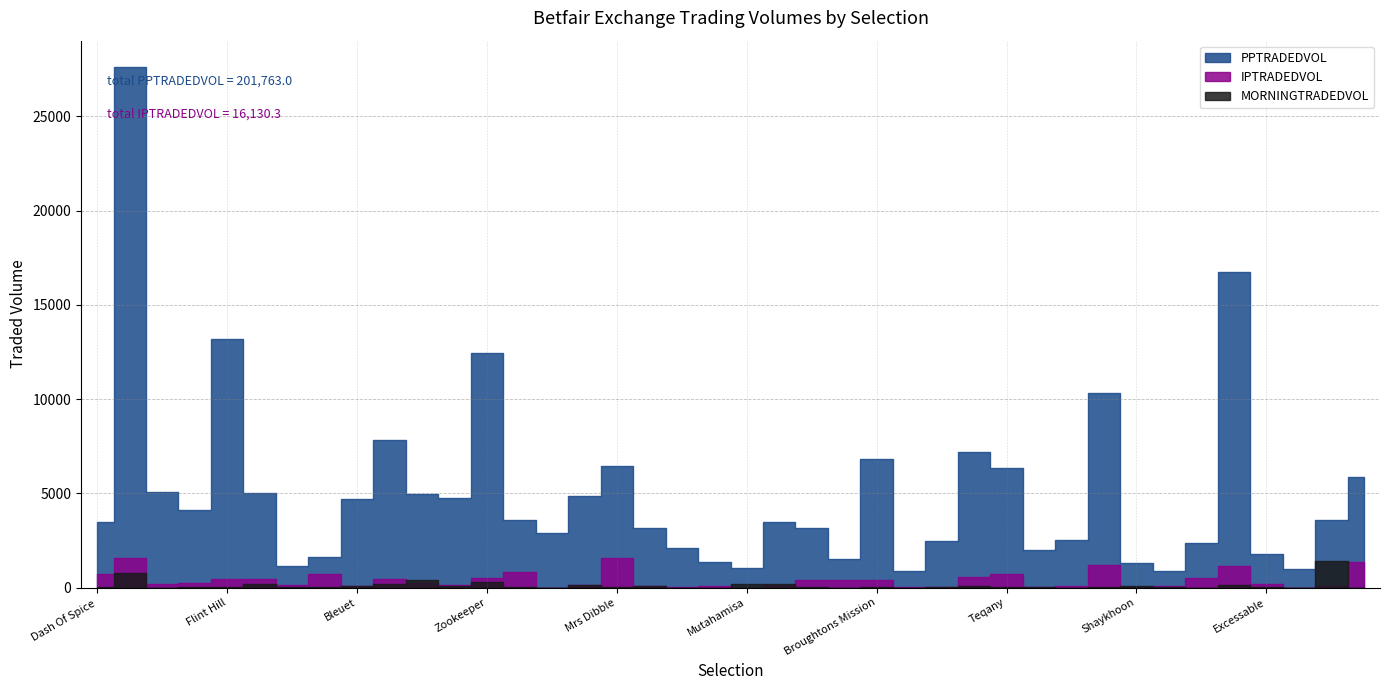

What is the total value across all series at Flint Hill?

13712.9